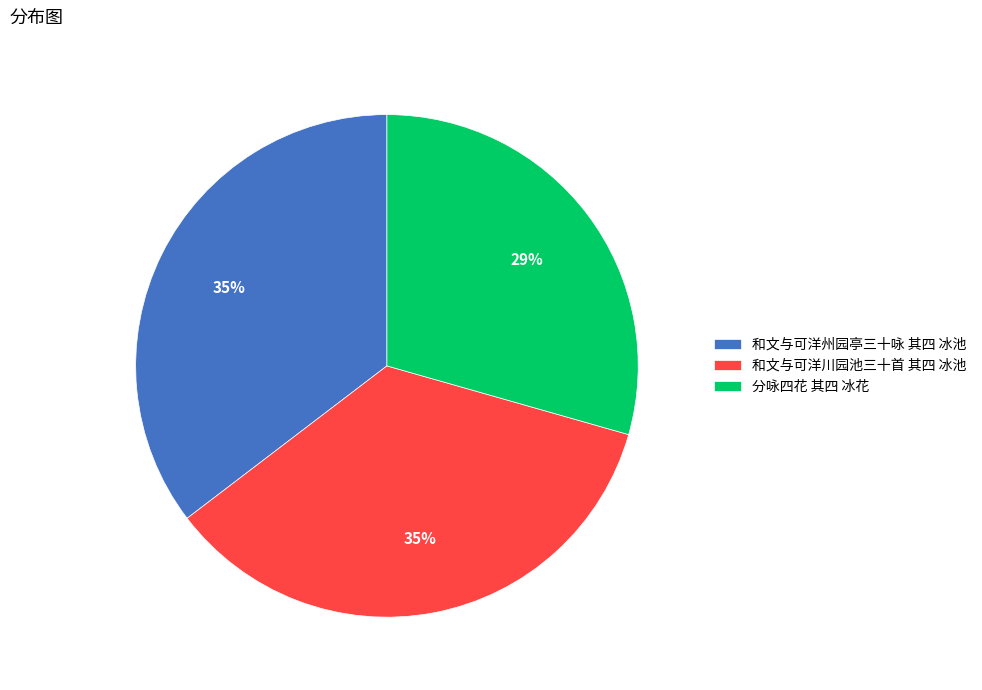

True or false: 分咏四花 其四 冰花 accounts for 34% of the total.

False